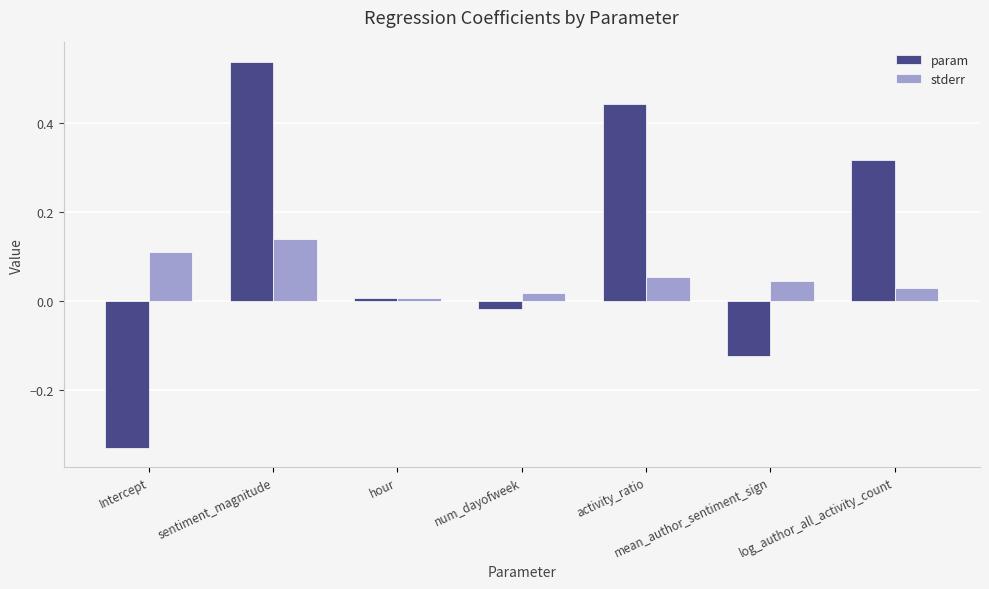

What is the difference between the second highest and second lowest values in the param series?

0.6